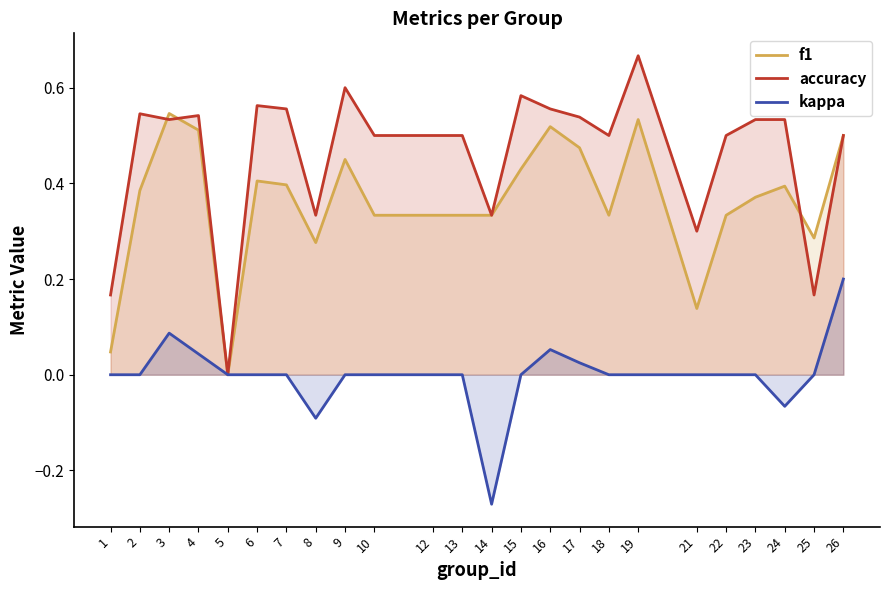

At which label does f1 reach its minimum?

5